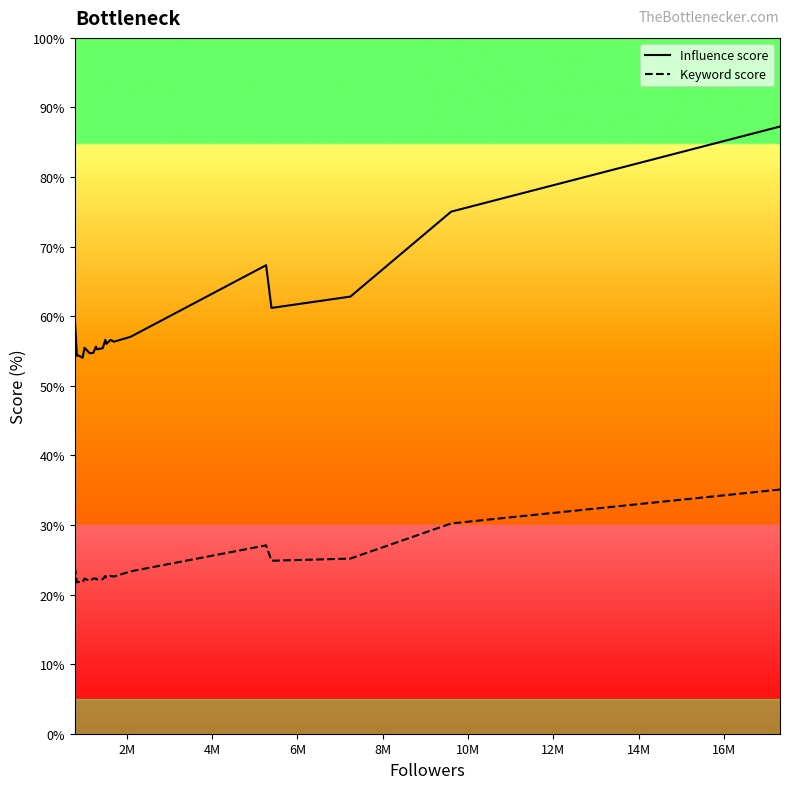

What is the difference between the maximum and minimum values in the Keyword score series?

13.3